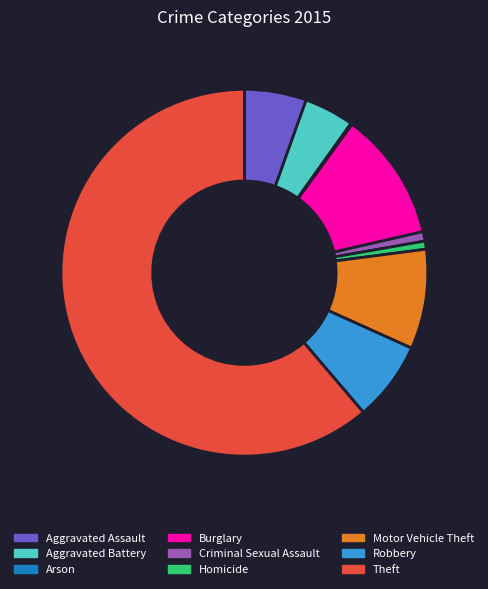

Does any single category account for the majority?

Yes